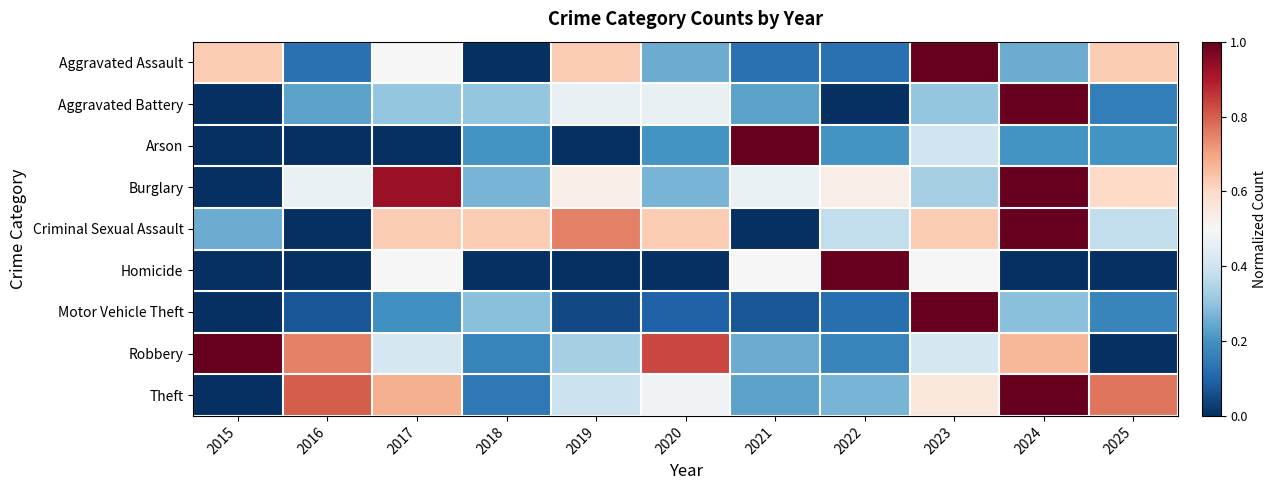

Rank the series by their maximum value, from highest to lowest.

Aggravated Assault, Aggravated Battery, Arson, Burglary, Criminal Sexual Assault, Homicide, Motor Vehicle Theft, Robbery, Theft